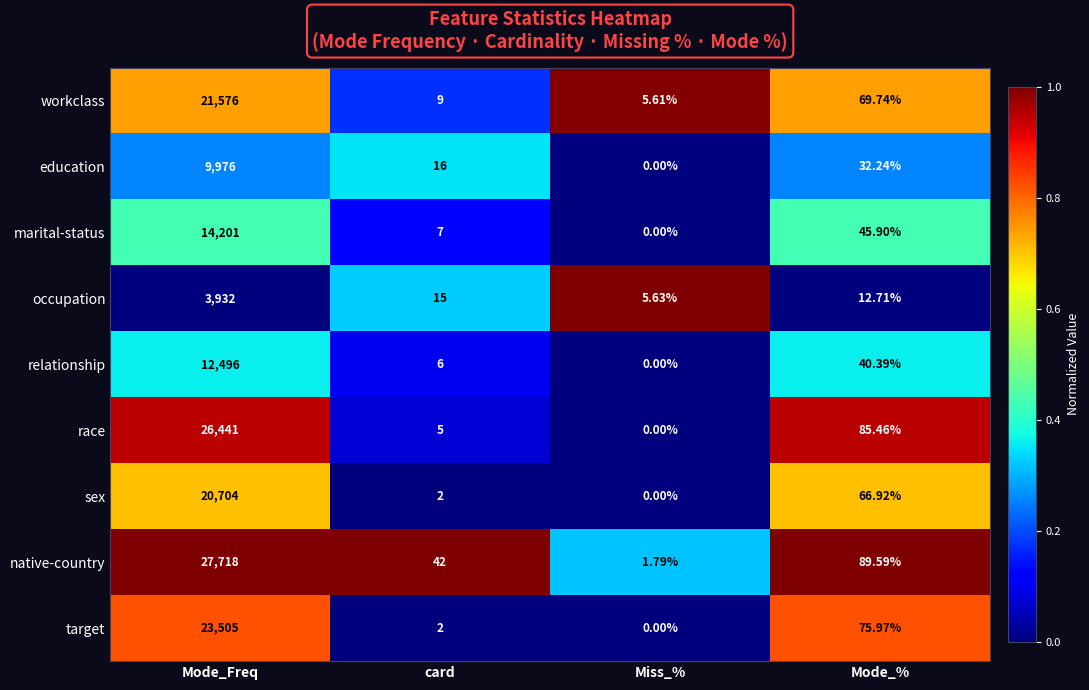

Rank the categories by education value from lowest to highest.

Miss_%, card, Mode_%, Mode_Freq